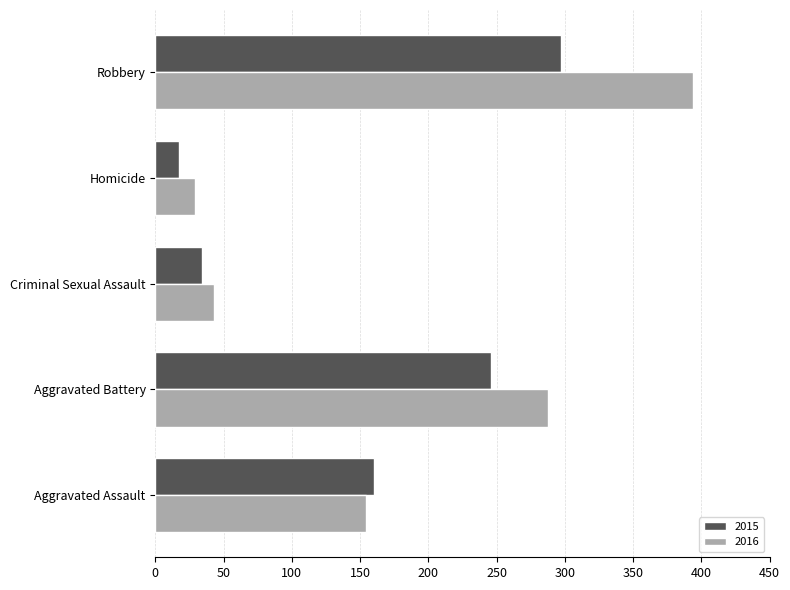

What is the difference between the highest and lowest values at Robbery?

97